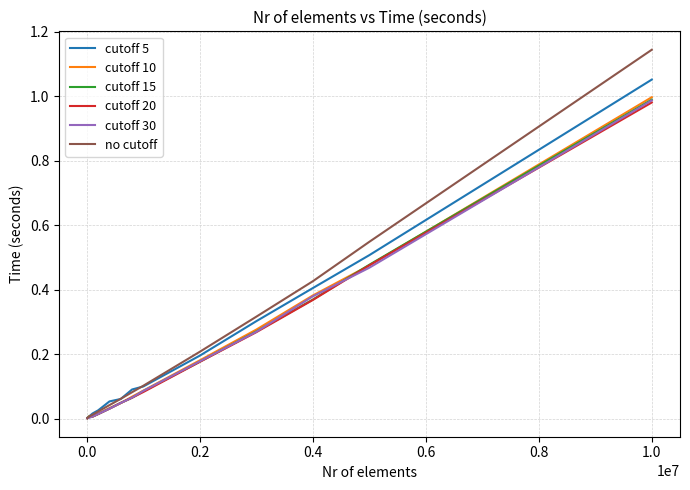

Which series has the largest range (max minus min)?

no cutoff